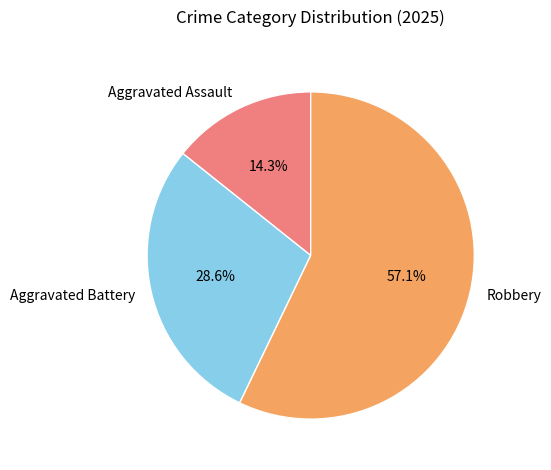

What is the ratio of the value at Robbery to the value at Aggravated Battery?

2.0